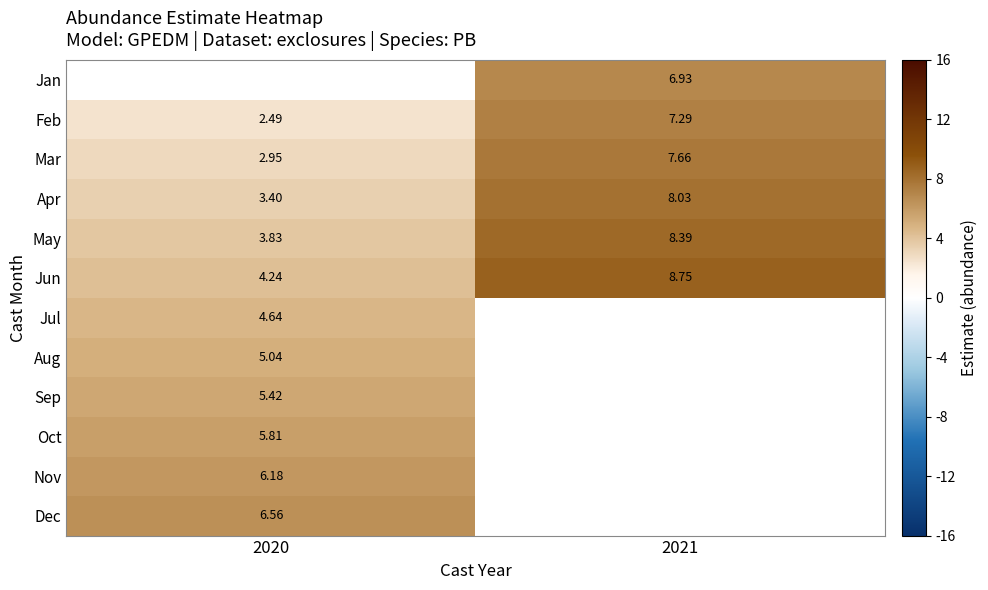

Between 2021 and 2020, which is larger?

2020